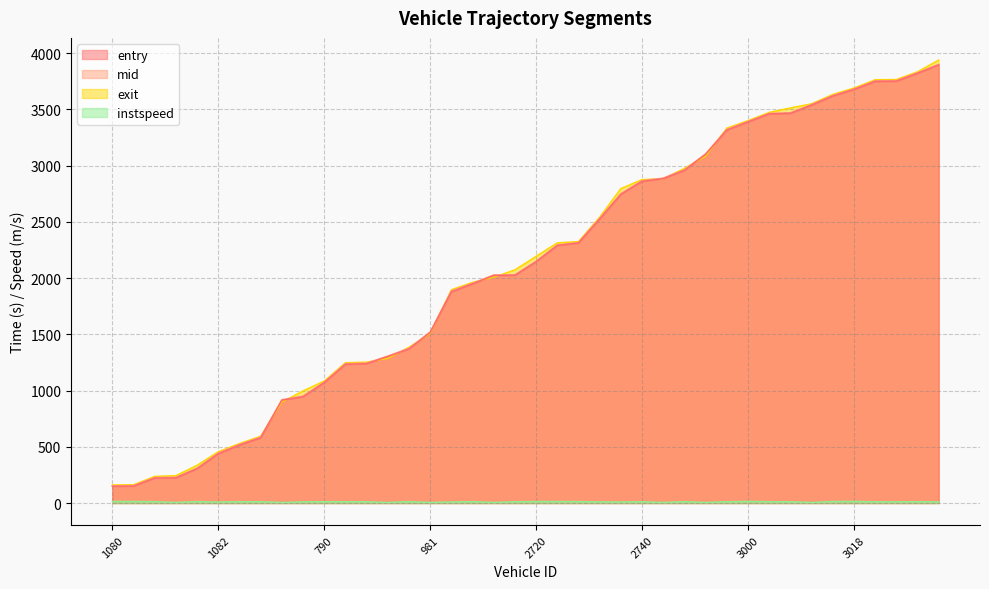

How many data points in instspeed are above 11?

25